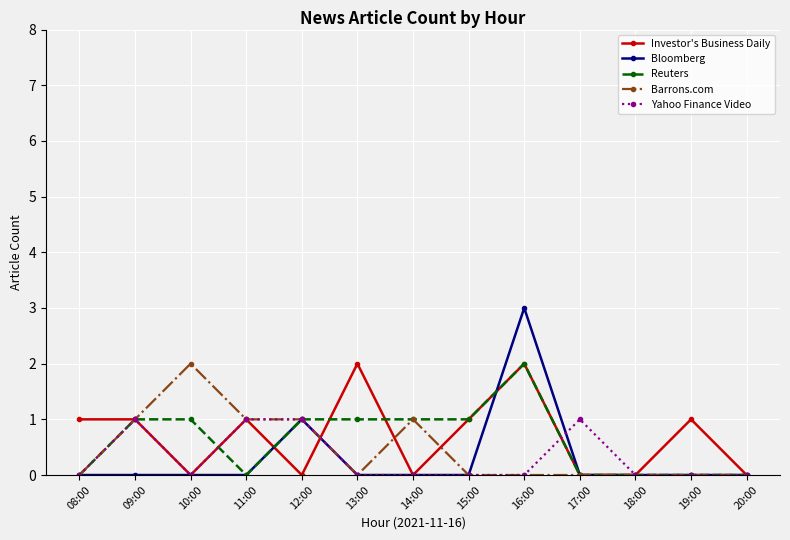

Which series has the widest spread of values?

Bloomberg